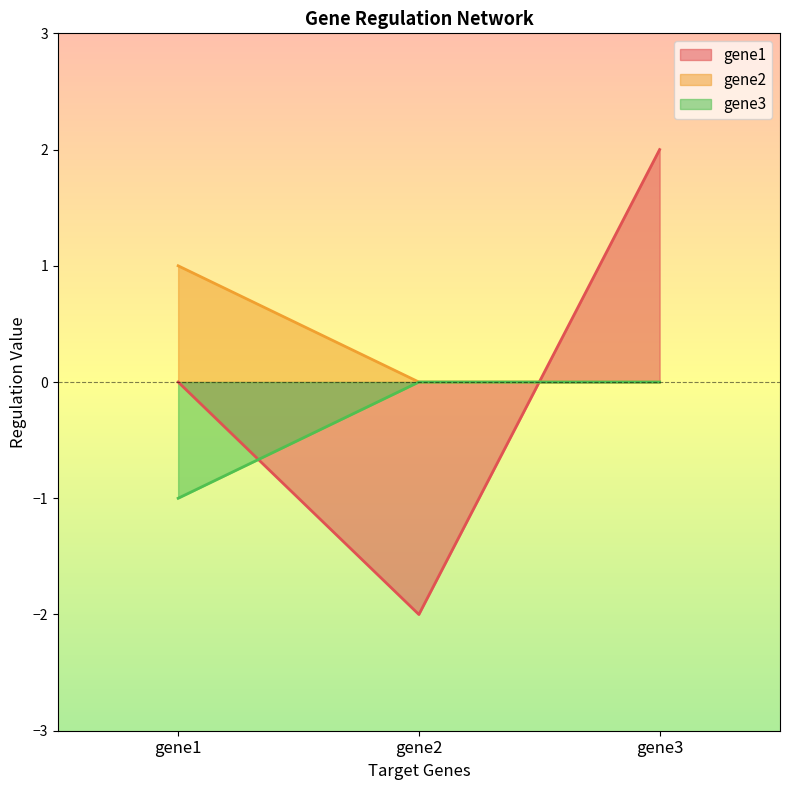

What is the lowest value of the gene3 series?

-1